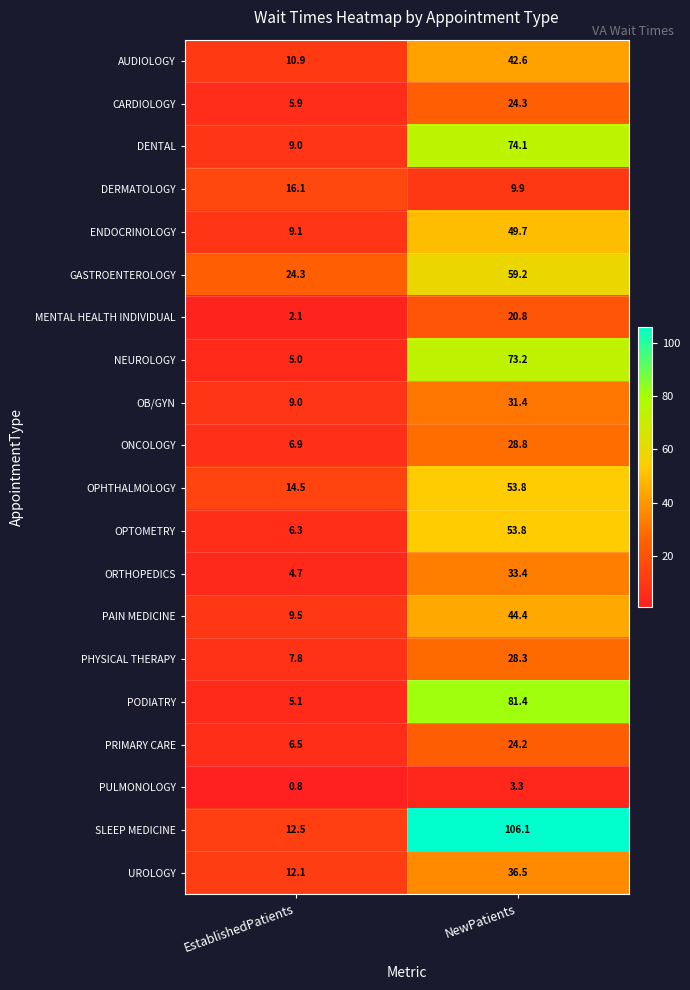

Is it true that OPHTHALMOLOGY equals 26.2 at NewPatients?

False